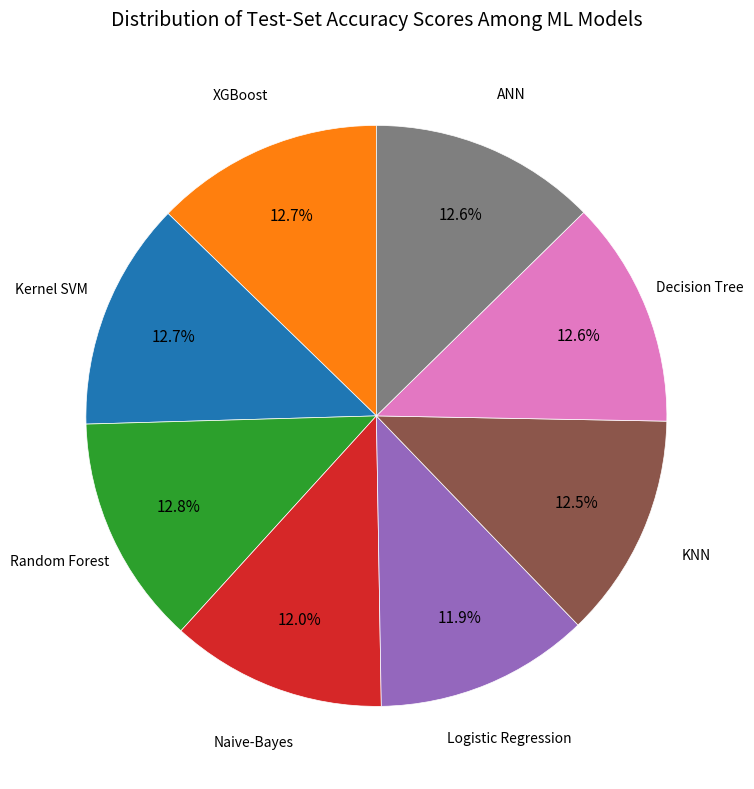

Is there any slice that represents more than half of the pie?

No